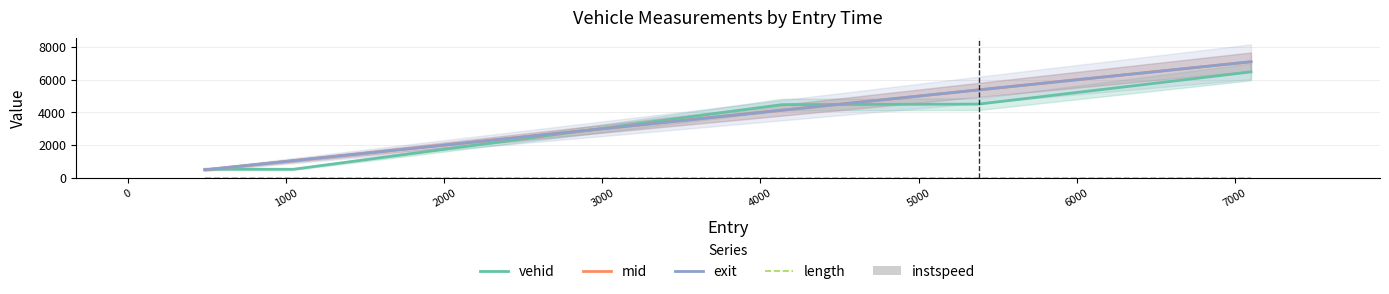

What is the highest value of the vehid series?

6485.0